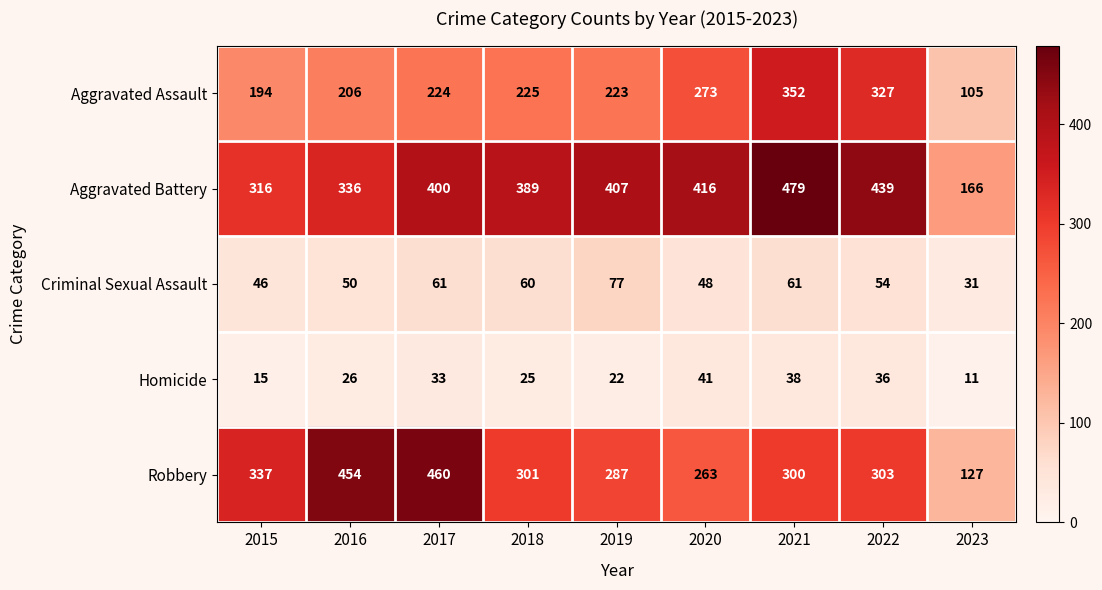

Count the number of data series in this chart.

5